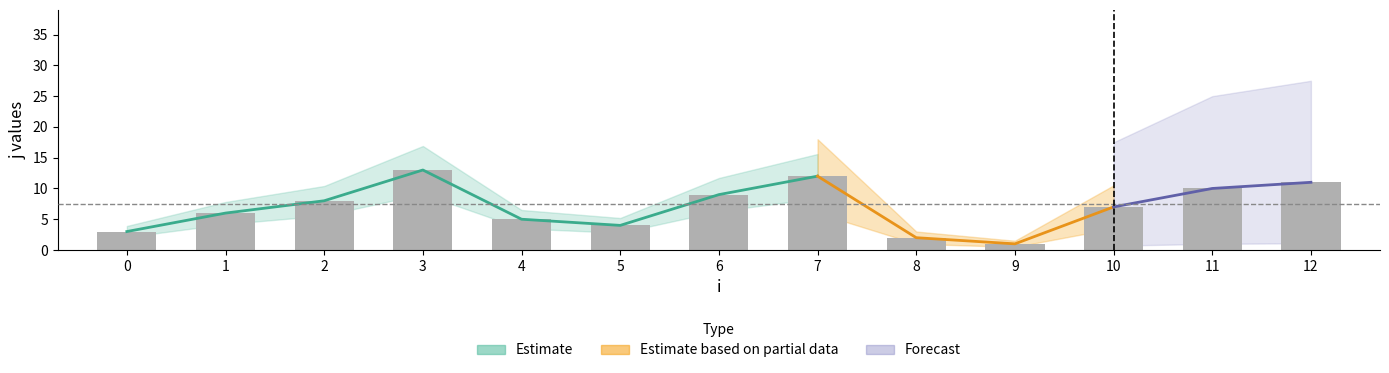

Count the number of categories in the chart.

13